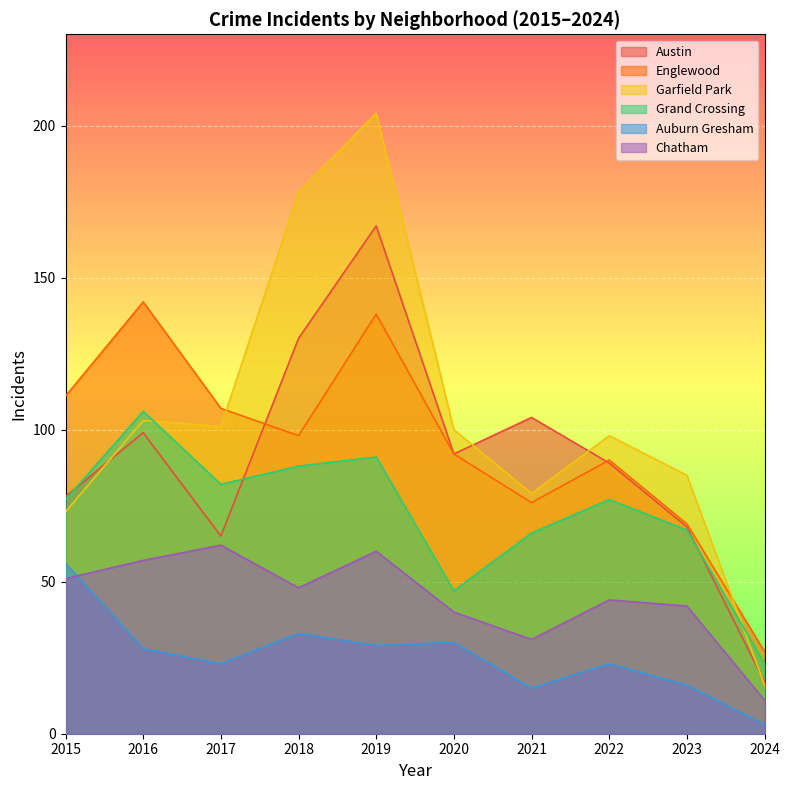

Which series has the largest range (max minus min)?

Garfield Park